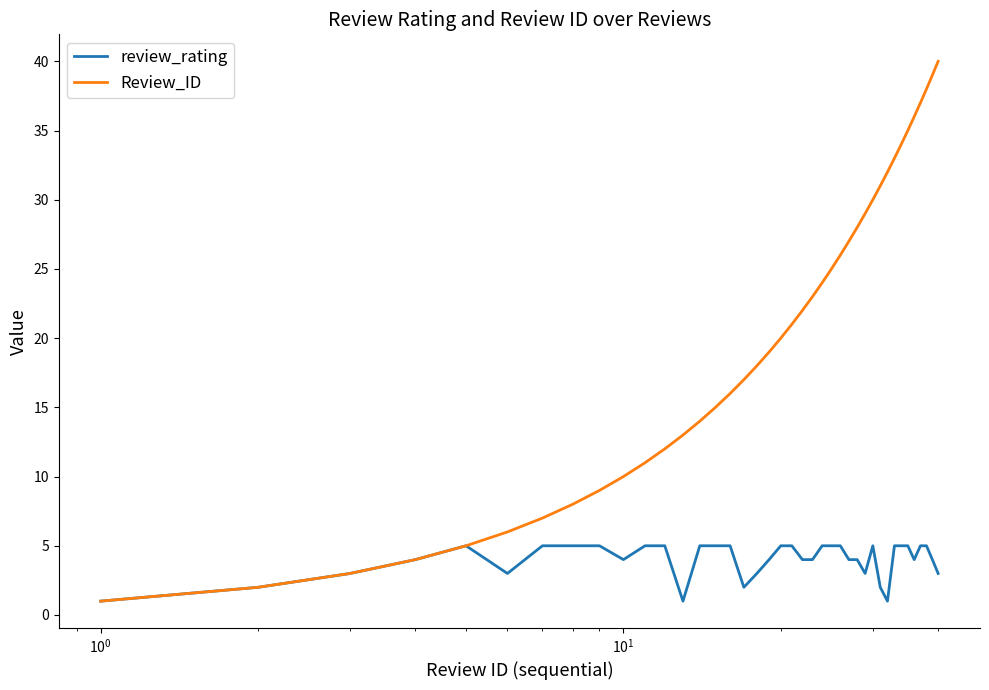

Which series has the largest total across all categories?

Review_ID